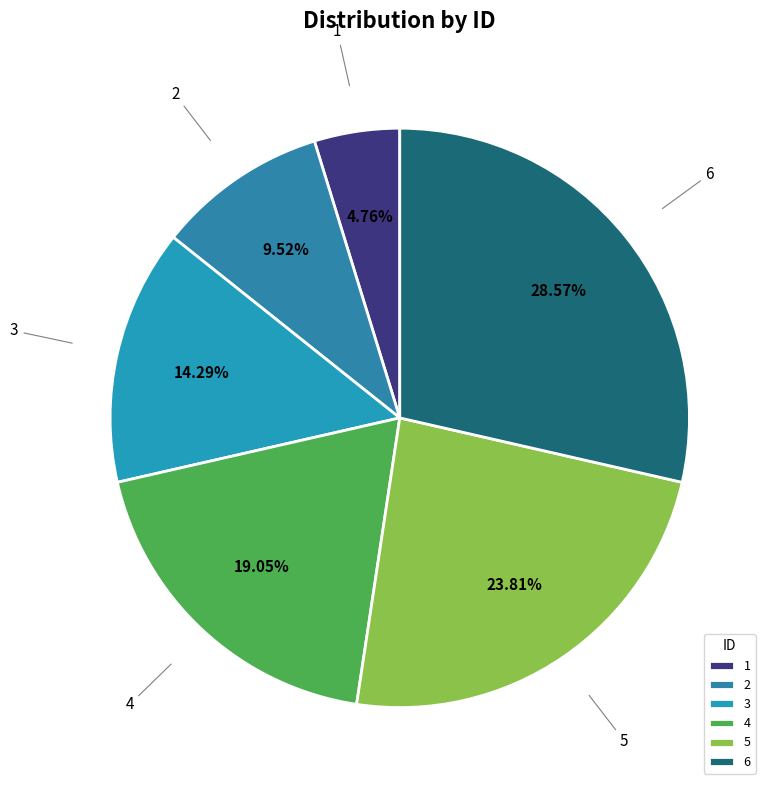

Which category has the biggest portion of the pie?

6